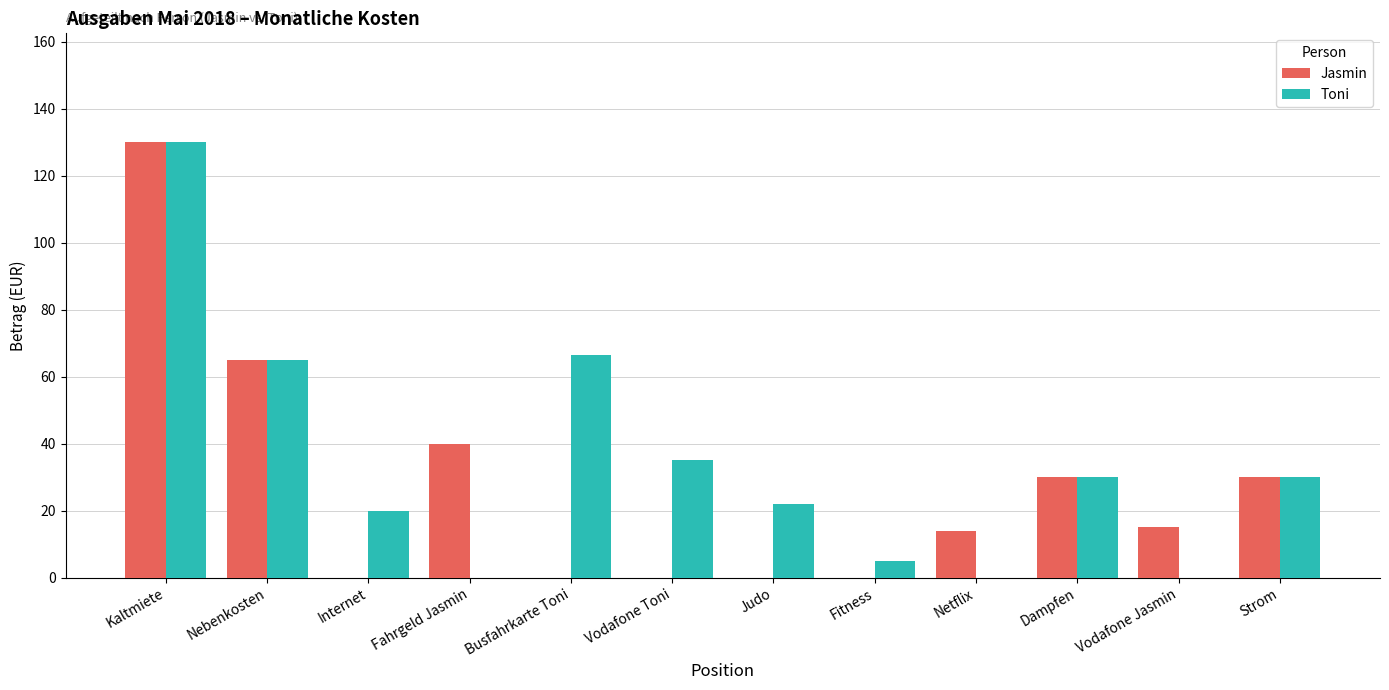

Are the bars horizontal?

No